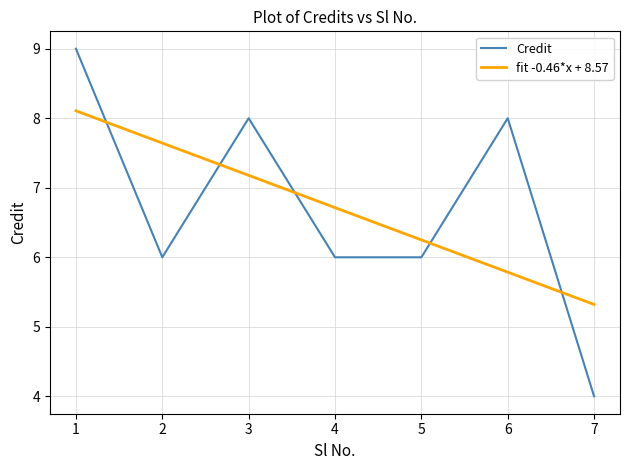

At 7, list the series in order from smallest to largest.

Credit, fit -0.46*x + 8.57